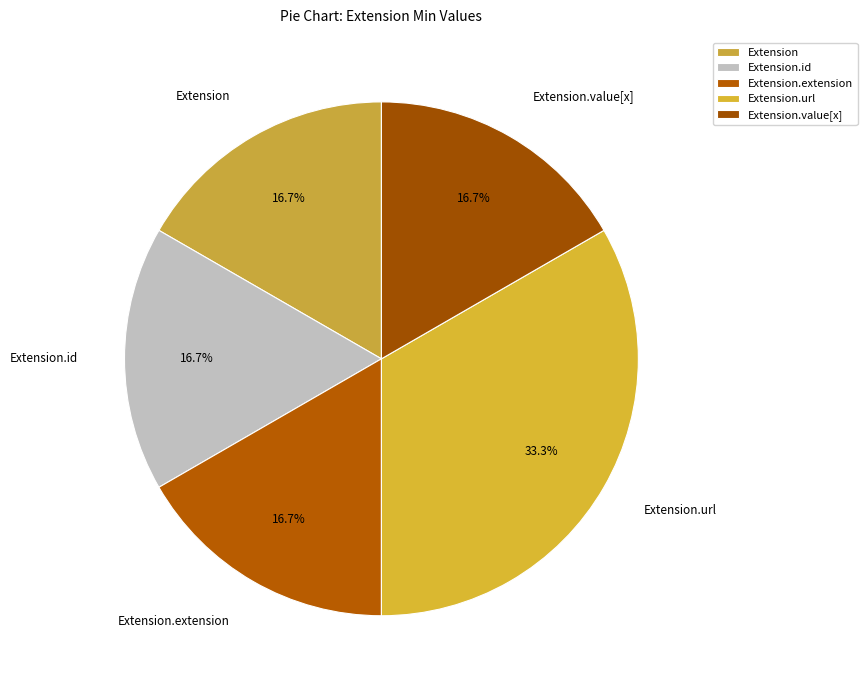

The Extension.id slice represents 1% of the pie. True or false?

False